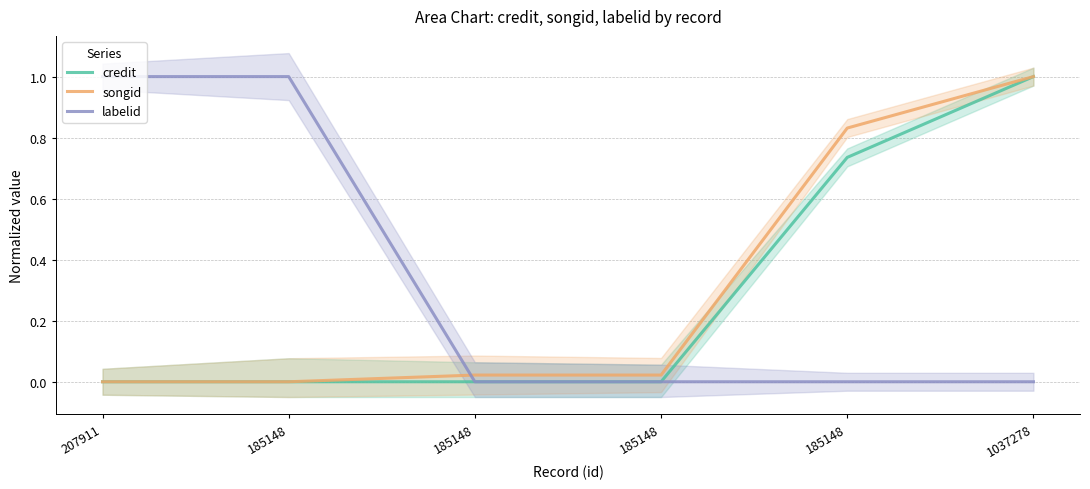

At which label is songid closest to 0?

207911